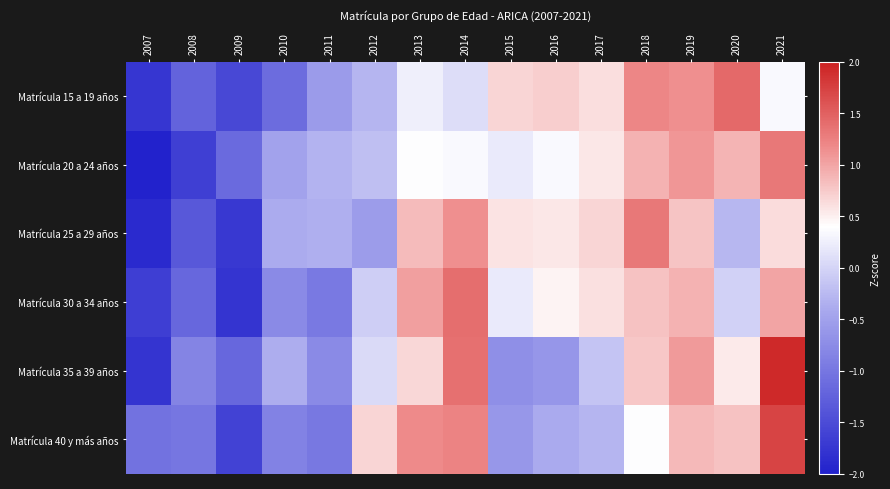

Count the number of data series in this chart.

6